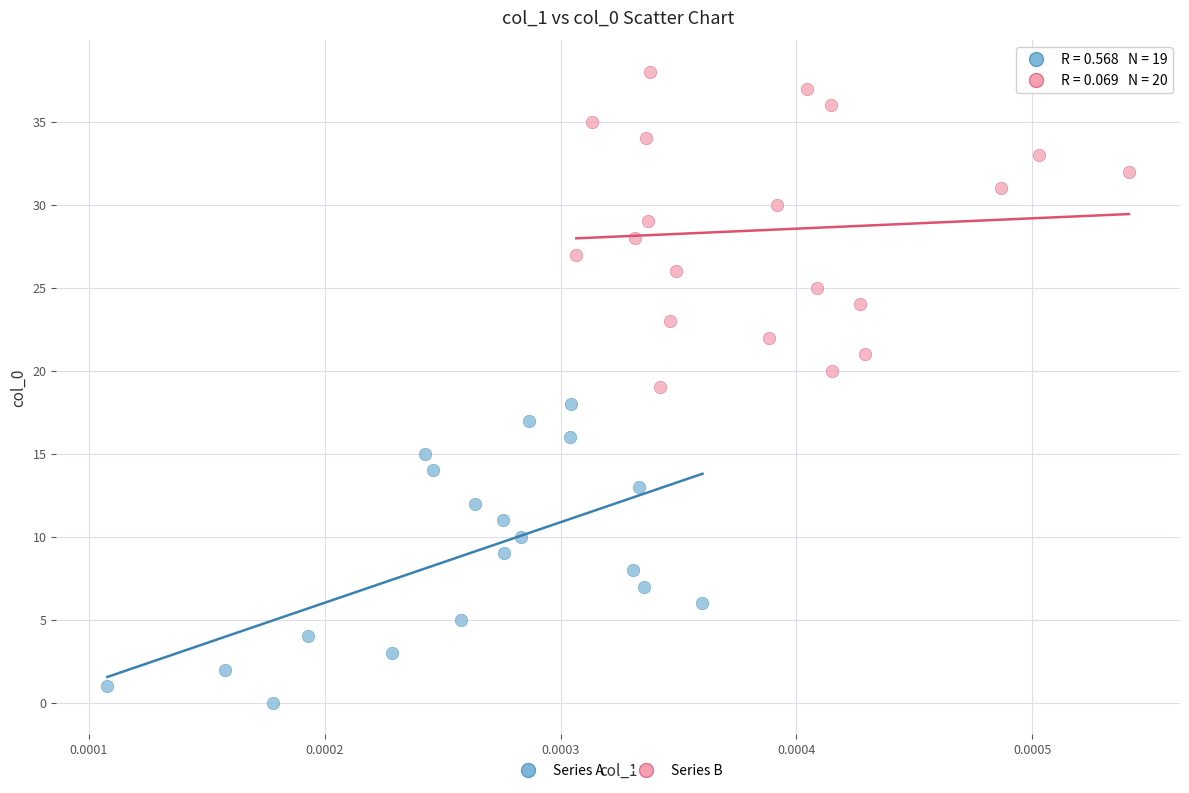

Which series contains the highest Y value?

Series B